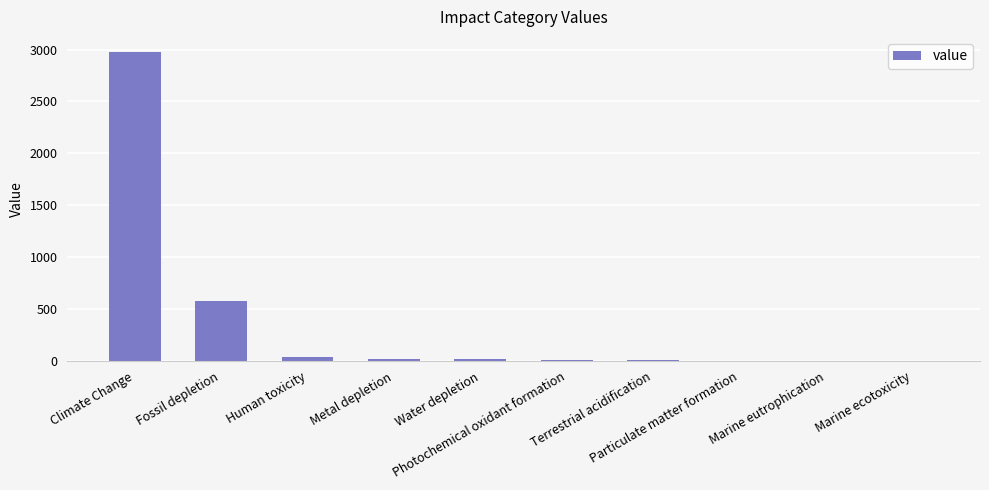

What is the greatest value displayed?

2973.5